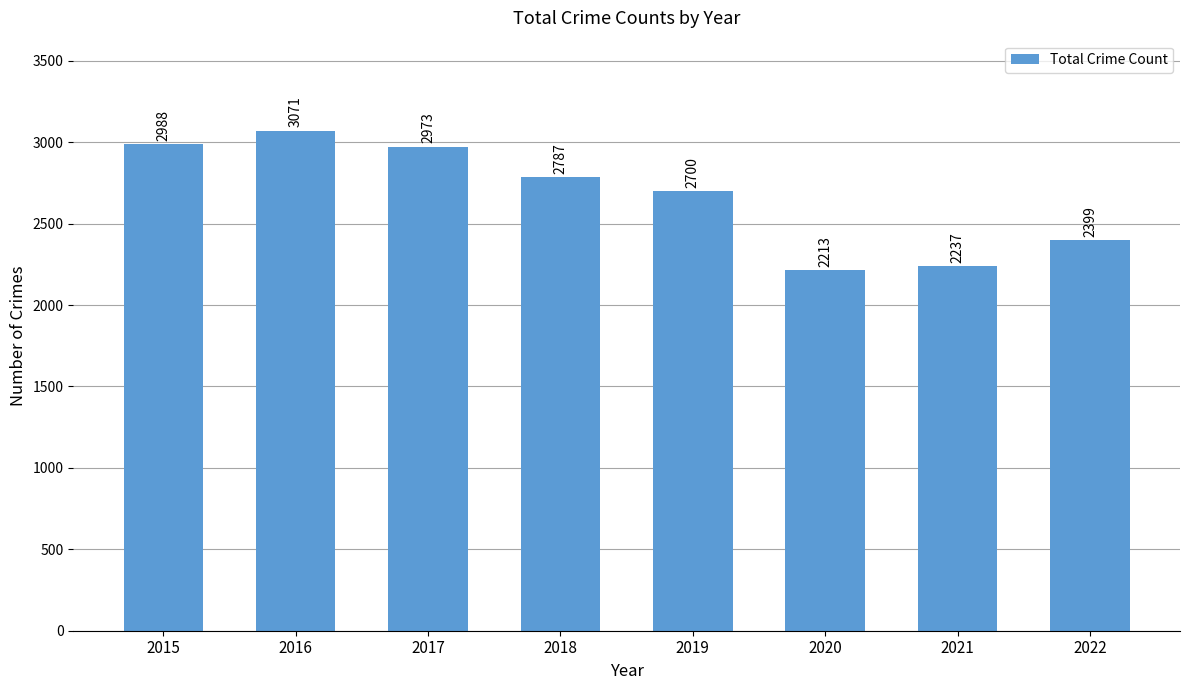

Approximately how many times larger is the value at 2015 compared to 2021?

1.3